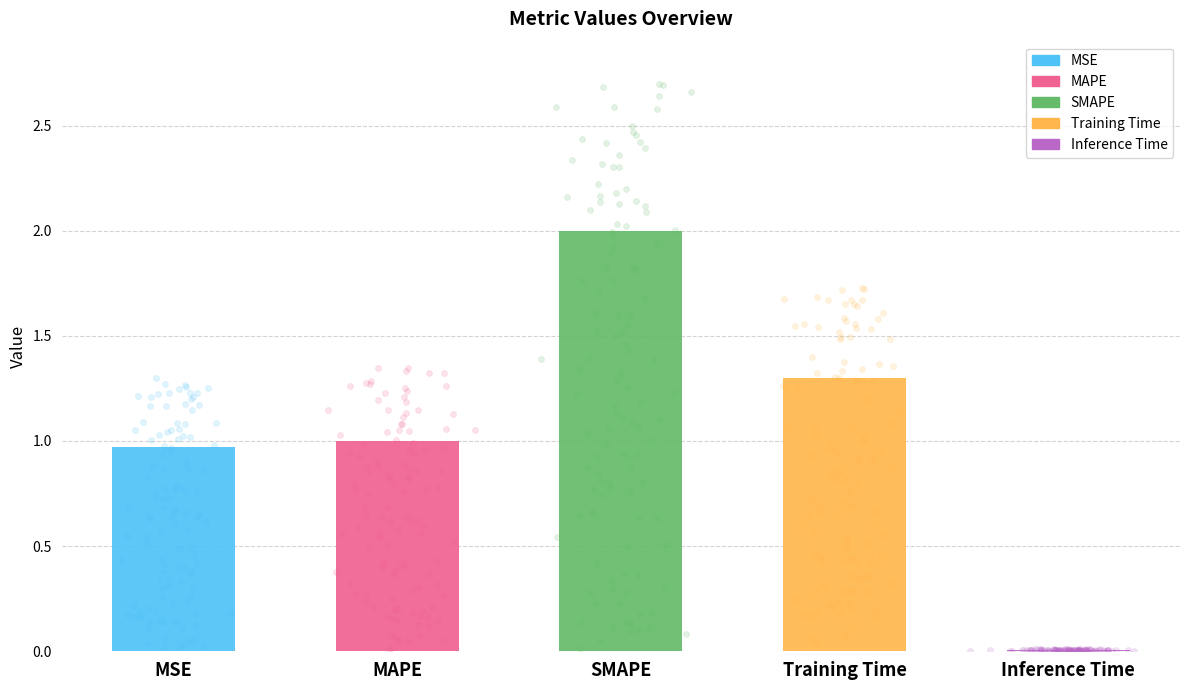

What is the change in value from SMAPE to Training Time?

-0.7